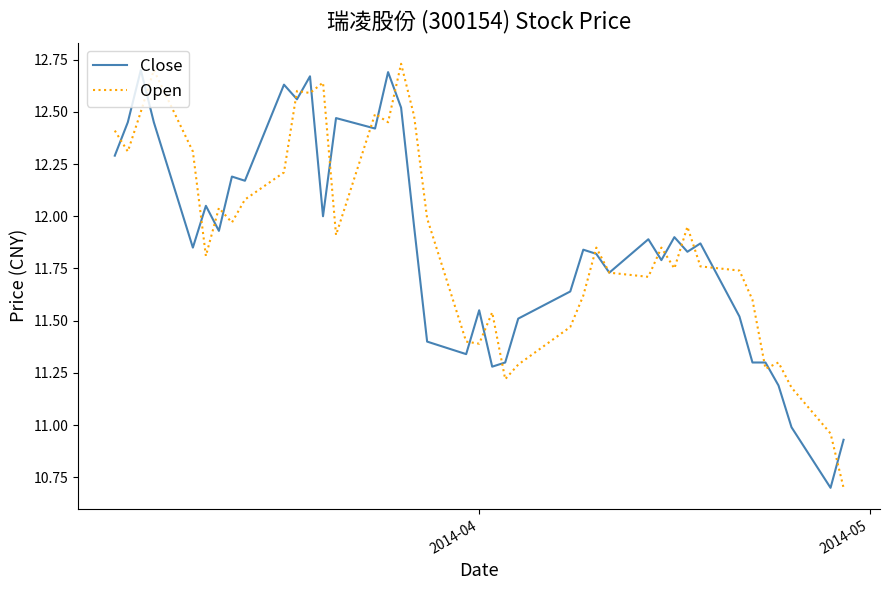

Count the number of categories in the chart.

40